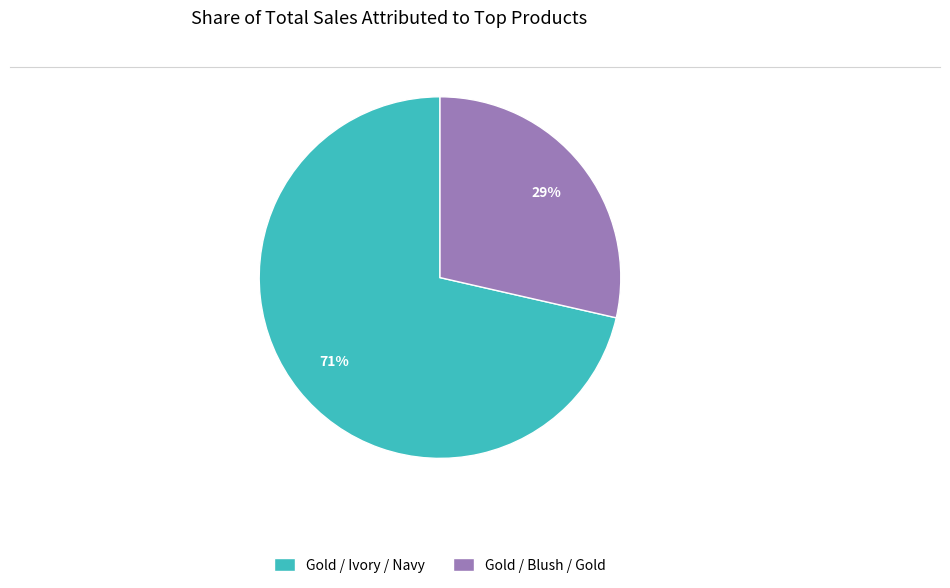

To the nearest percent, what percentage of the pie is Gold / Ivory / Navy?

71%